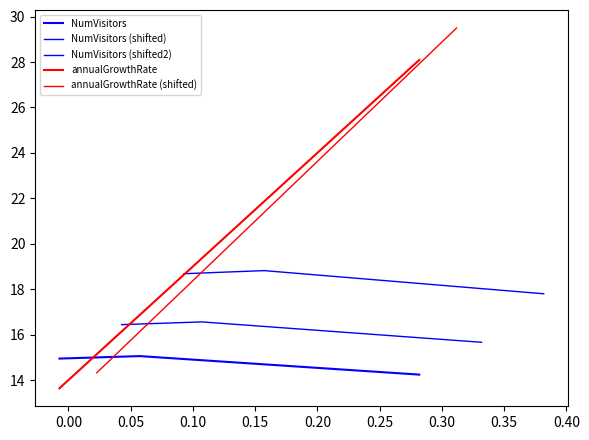

What are all the series names shown in the legend?

NumVisitors, NumVisitors (shifted), NumVisitors (shifted2), annualGrowthRate, annualGrowthRate (shifted)